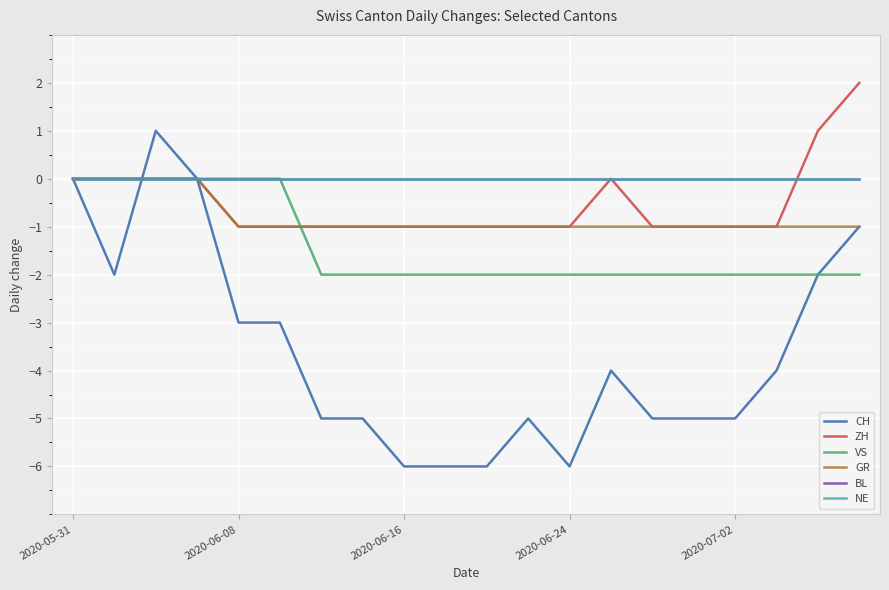

How many intersections are there between CH and BL?

1